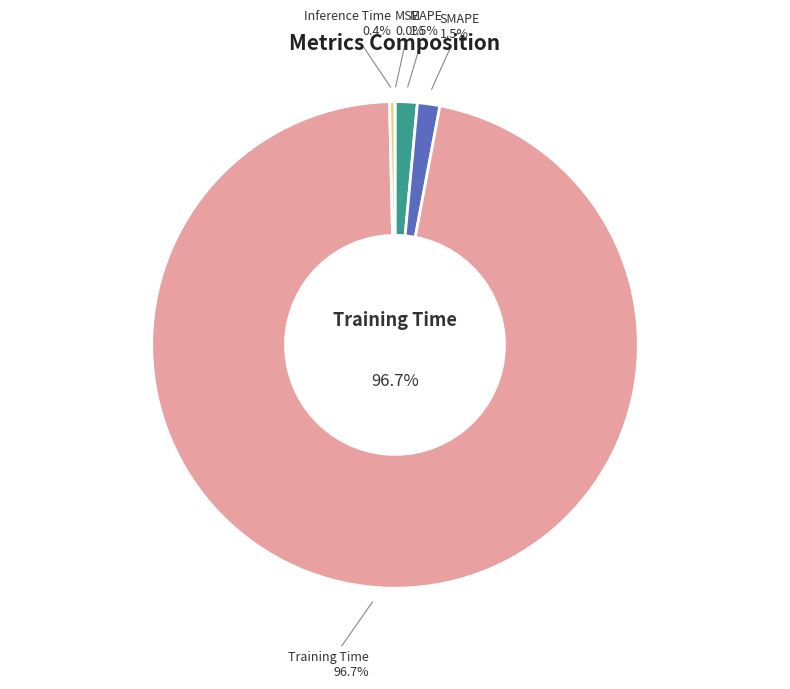

How many slices are in this pie chart?

5